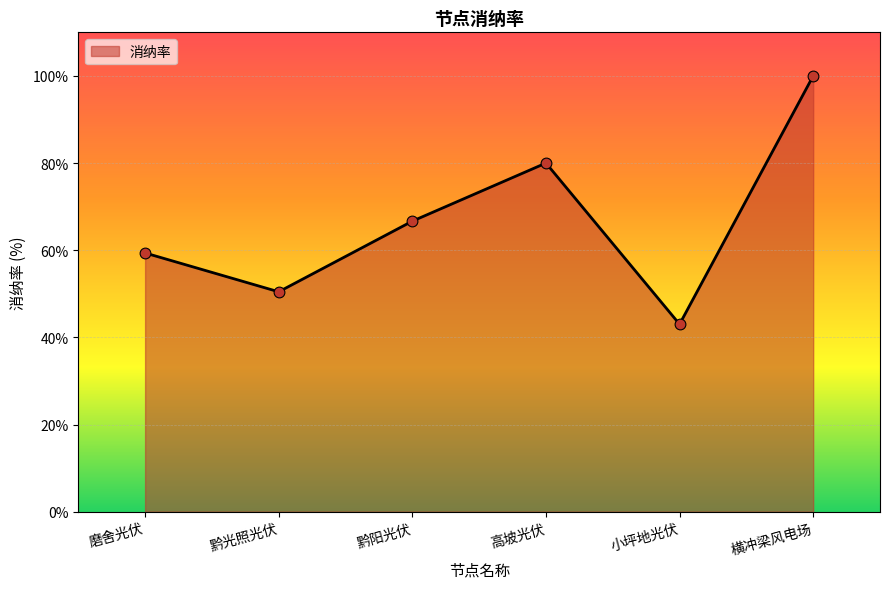

What is the change in value from 磨舍光伏 to 黔阳光伏?

+7.3